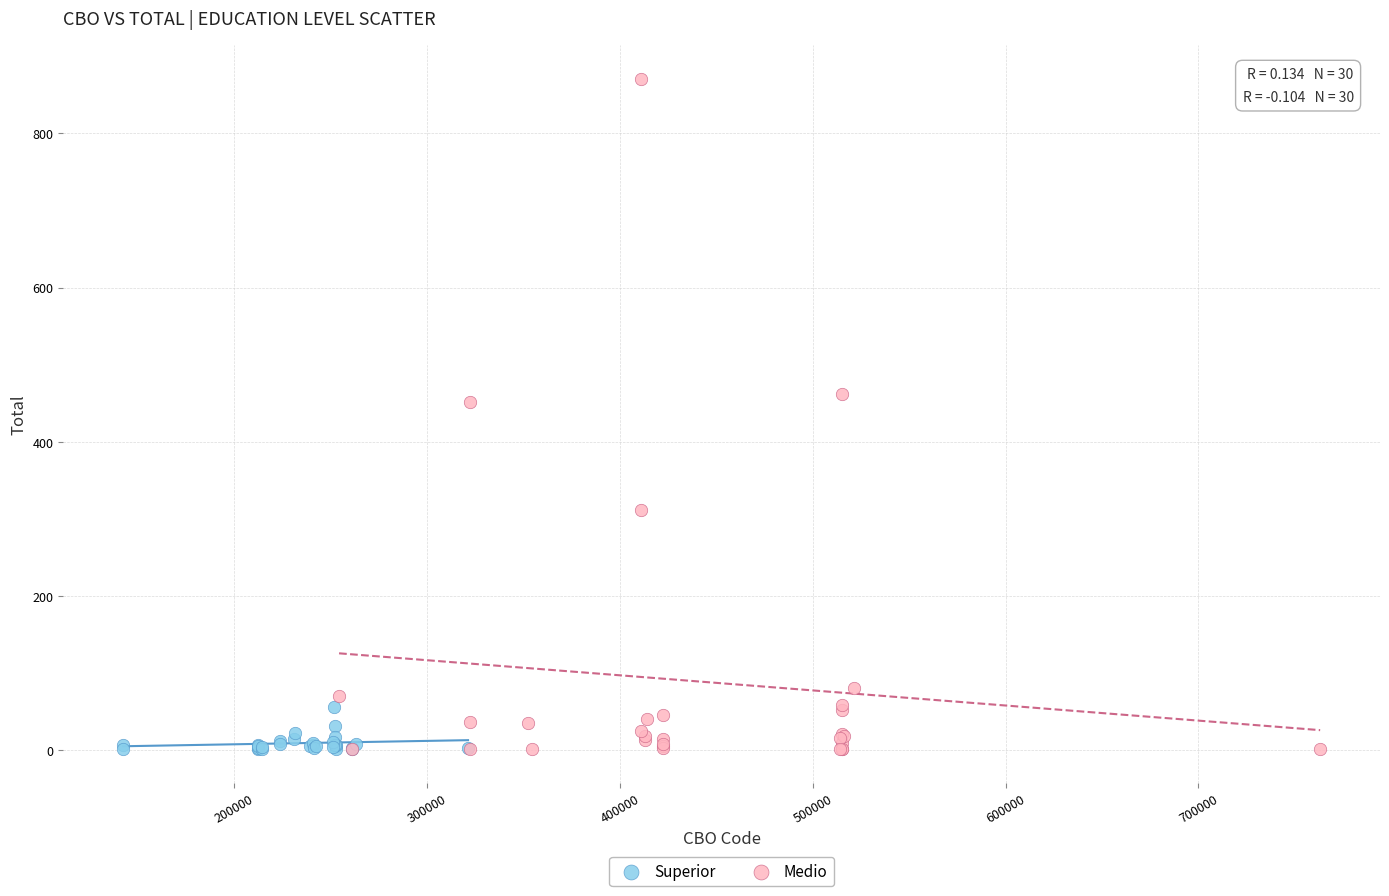

Which series has the largest Y range (max minus min)?

Medio